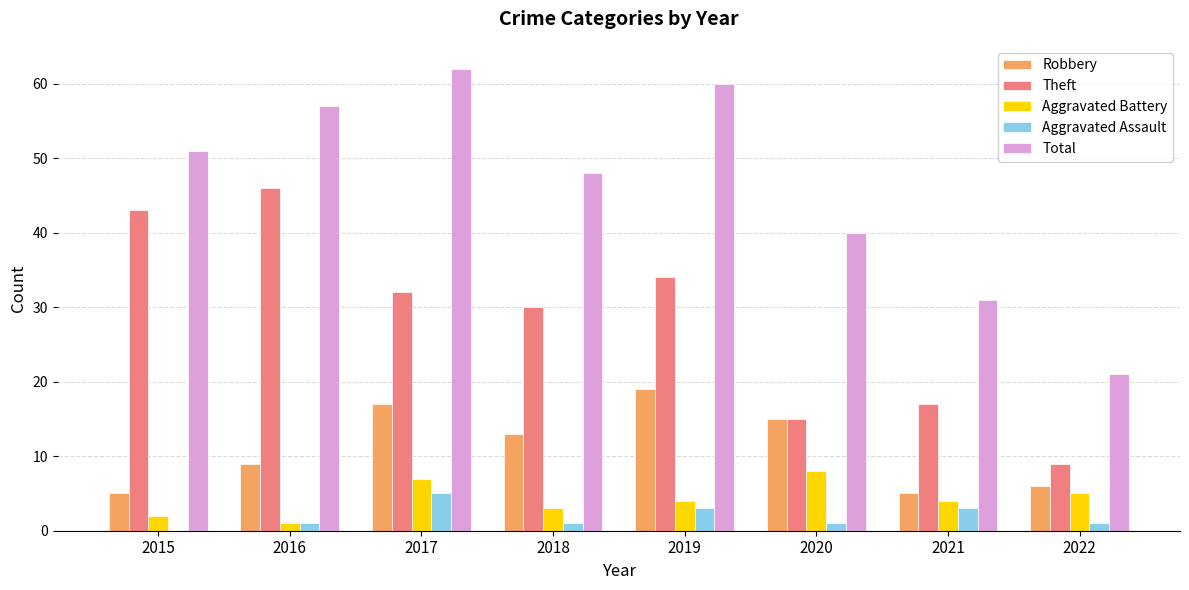

What value does the Total series have at 2019?

60